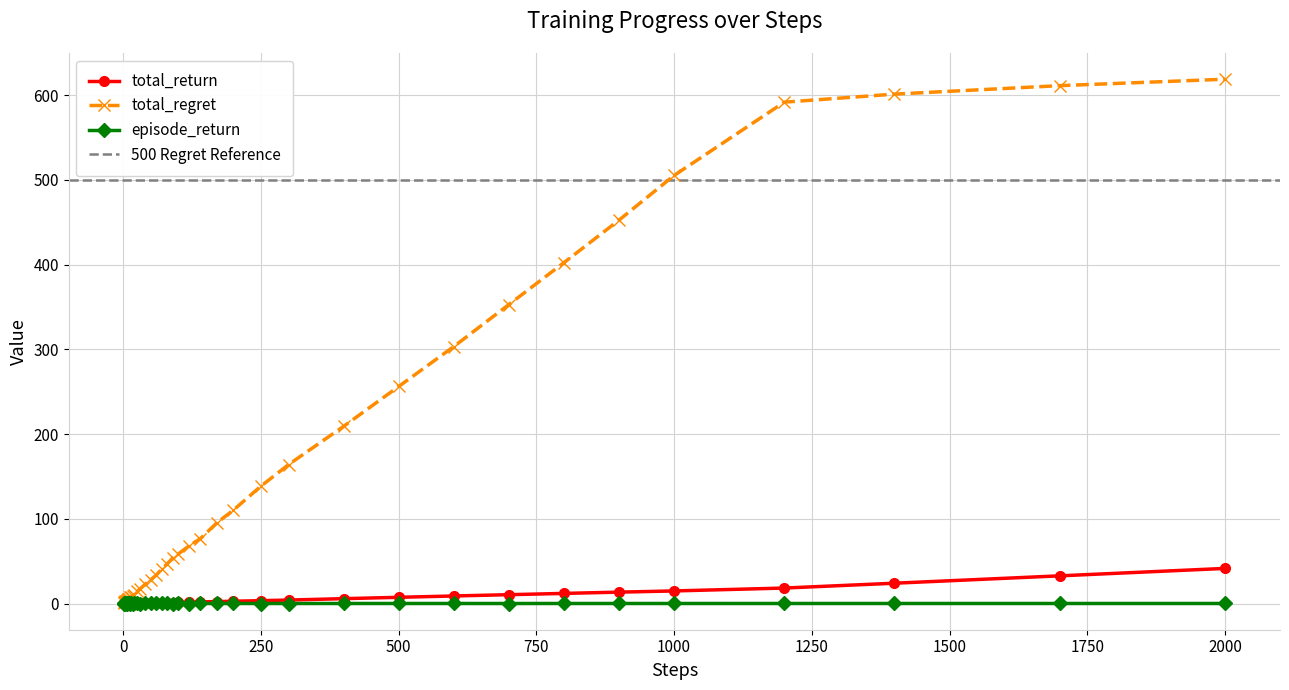

True or false: episode_return has more than 0 points higher than both neighbors.

True